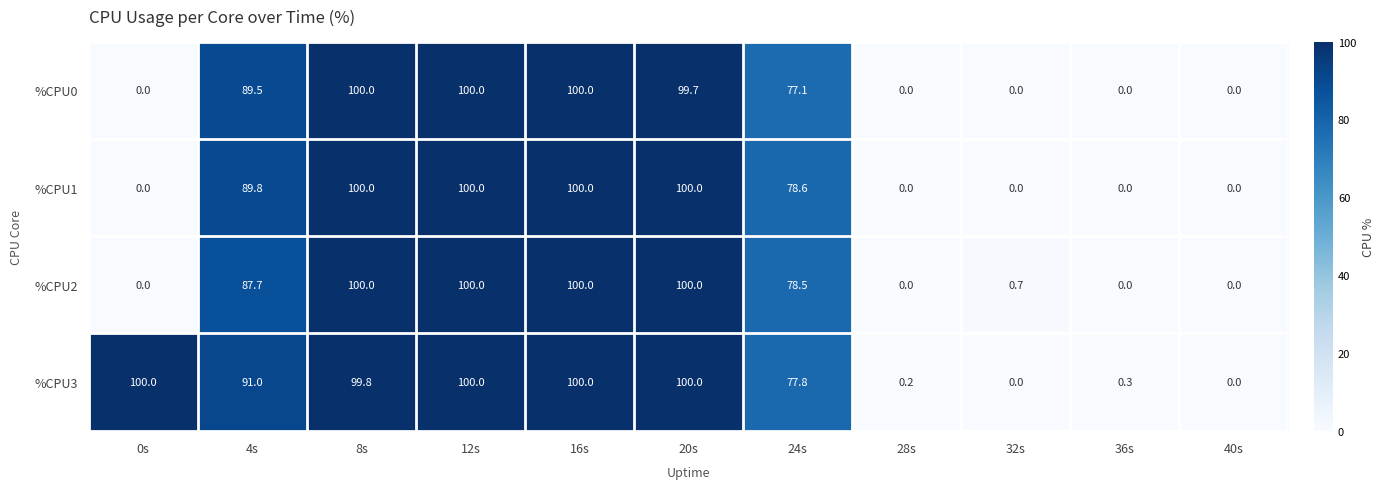

What is the total value across all series at 28s?

0.2